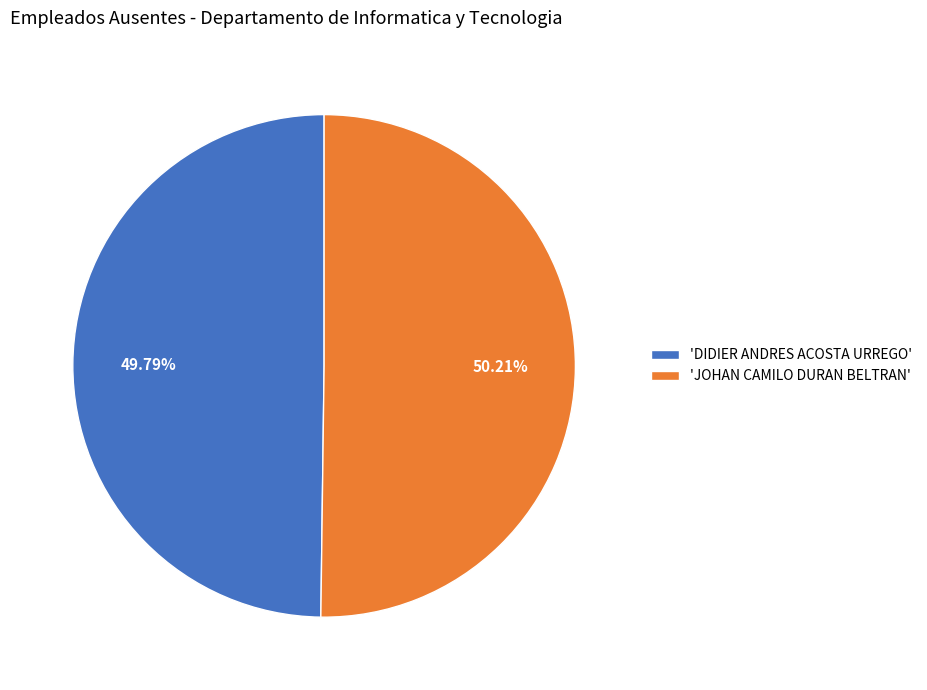

Approximately how many times larger is the value at 'DIDIER ANDRES ACOSTA URREGO' compared to 'JOHAN CAMILO DURAN BELTRAN'?

1.0